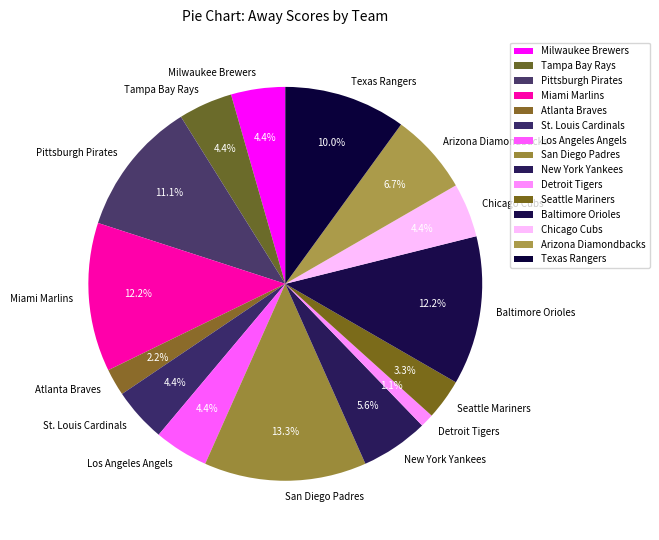

What is the largest slice in the pie chart?

San Diego Padres